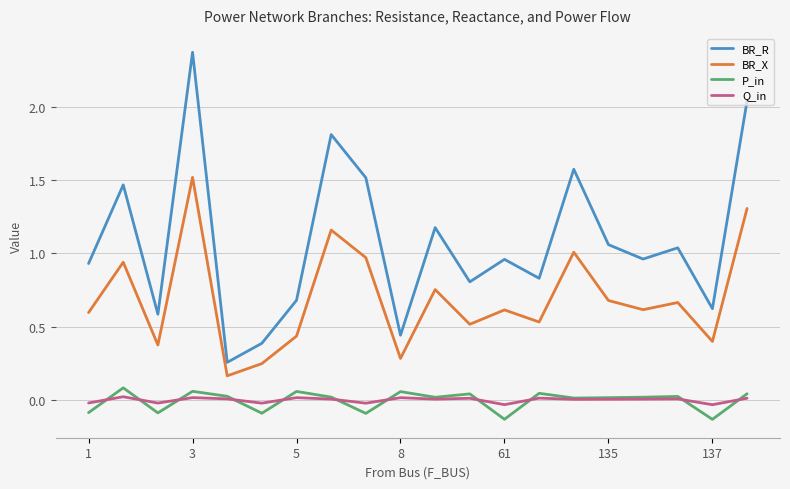

Which series has the widest spread of values?

BR_R